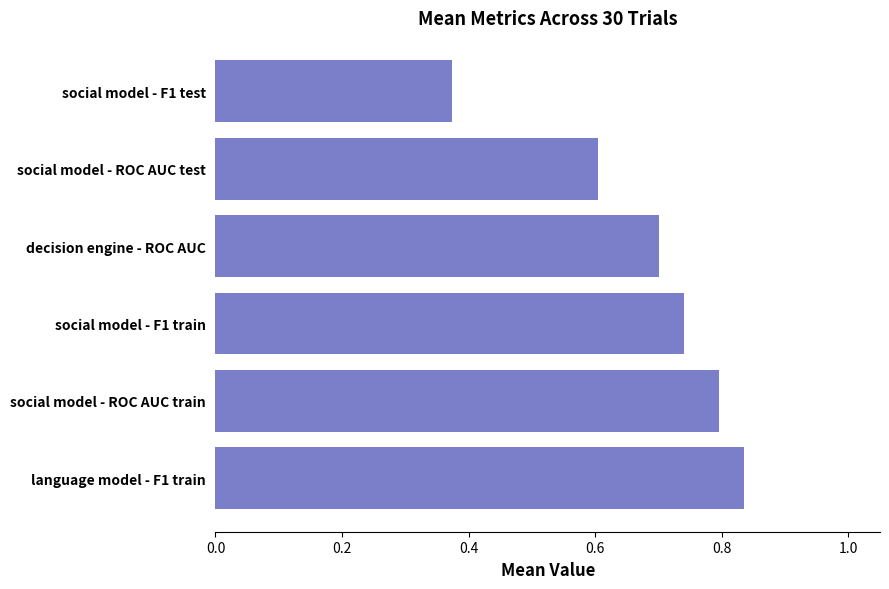

Where is the data nearest to the value 0?

social model - F1 test